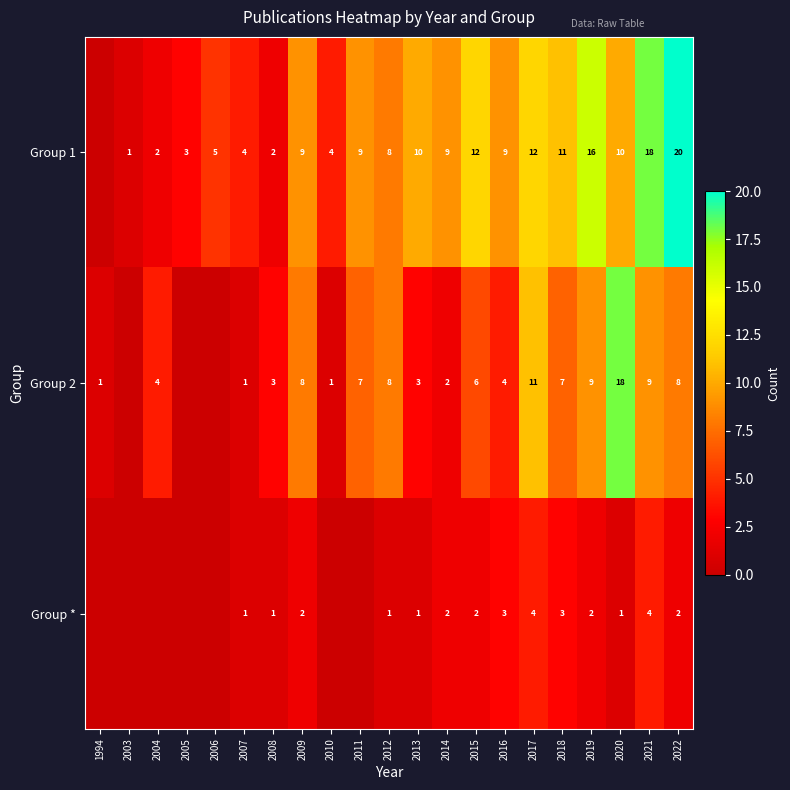

Is it true that Group 2 equals 1 at 1994?

True